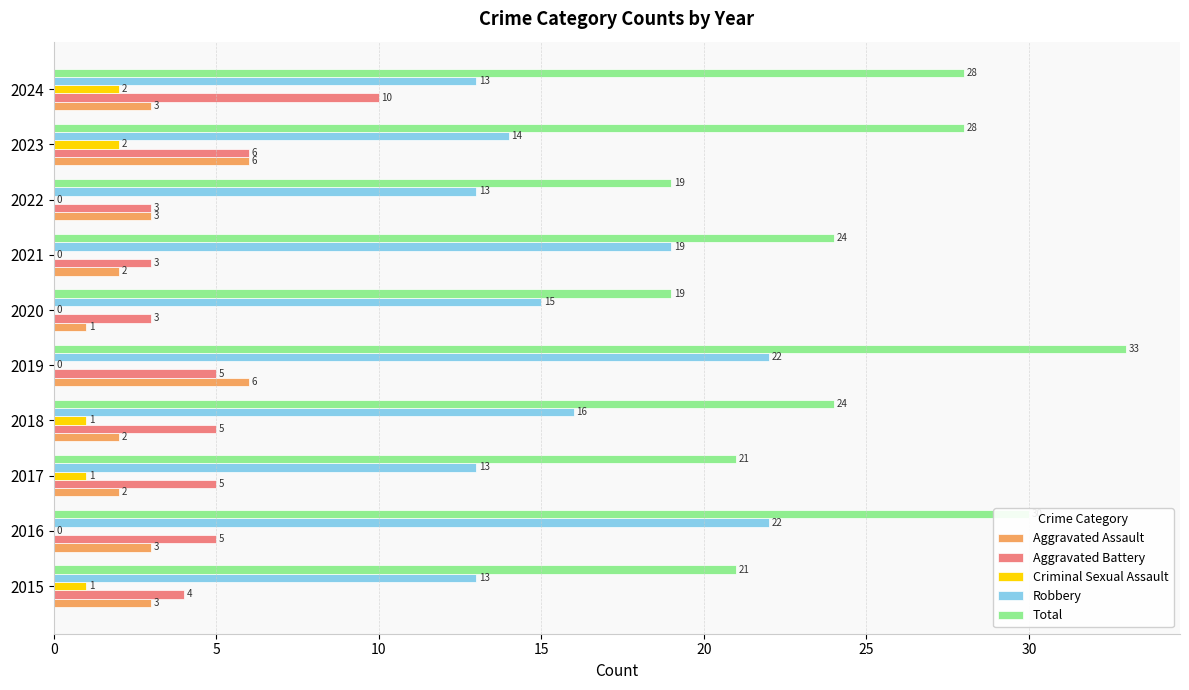

Which series changed the most between 2020 and 2021?

Total